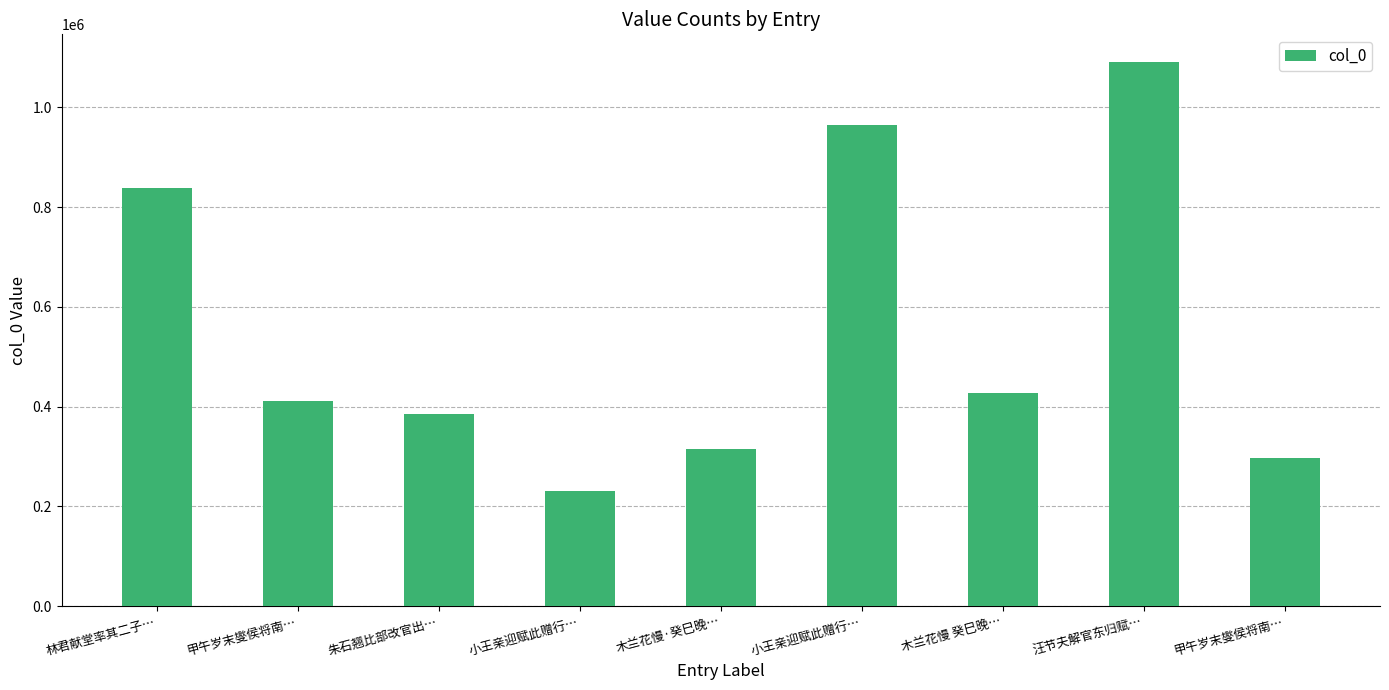

Is it true that the value at 木兰花慢 癸巳晚… is 114741?

False